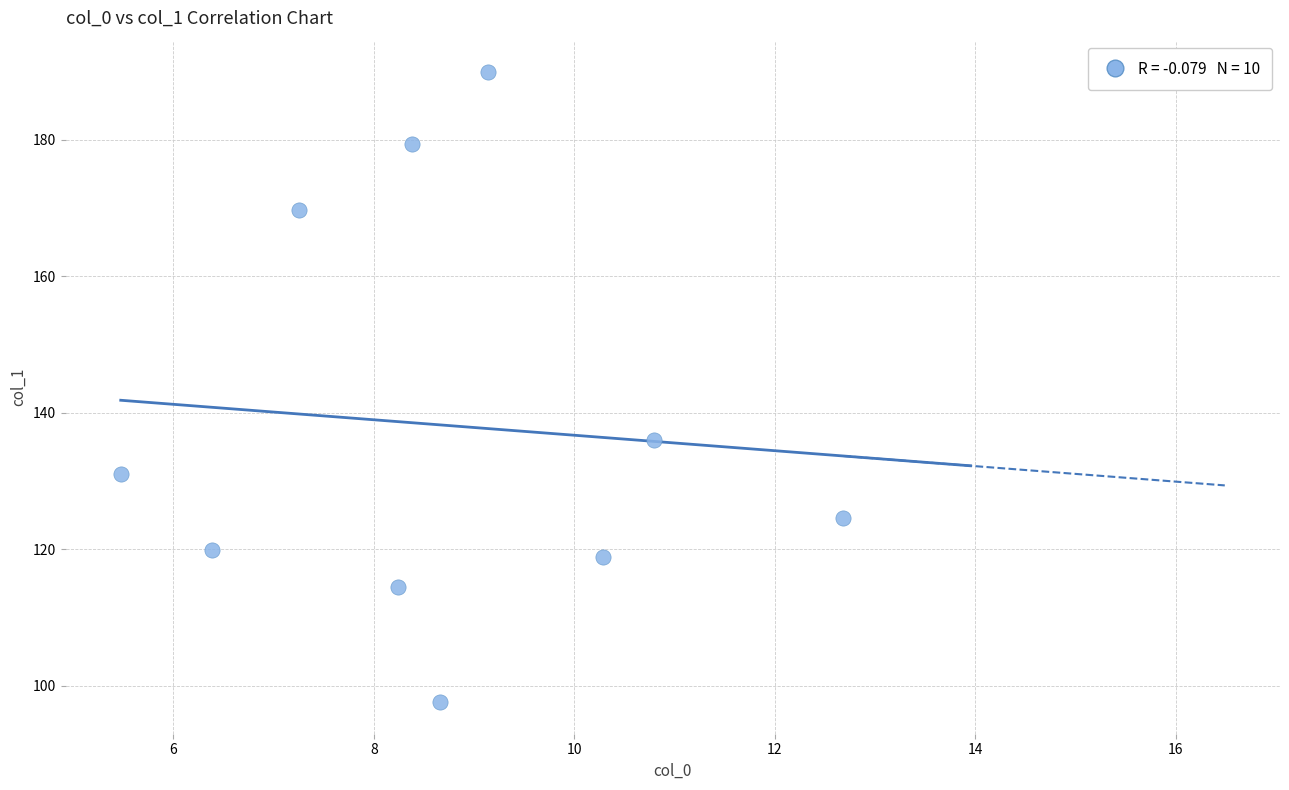

What is the average Y value?

138.1